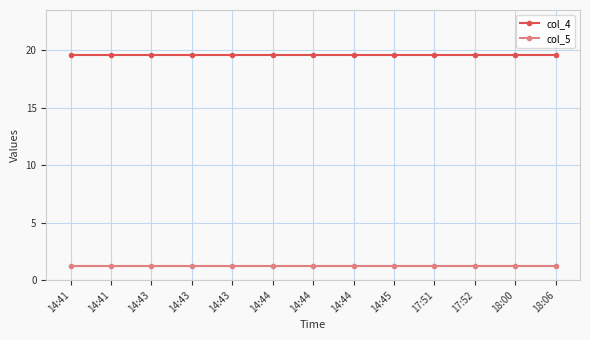

How many lines are shown in the chart?

2